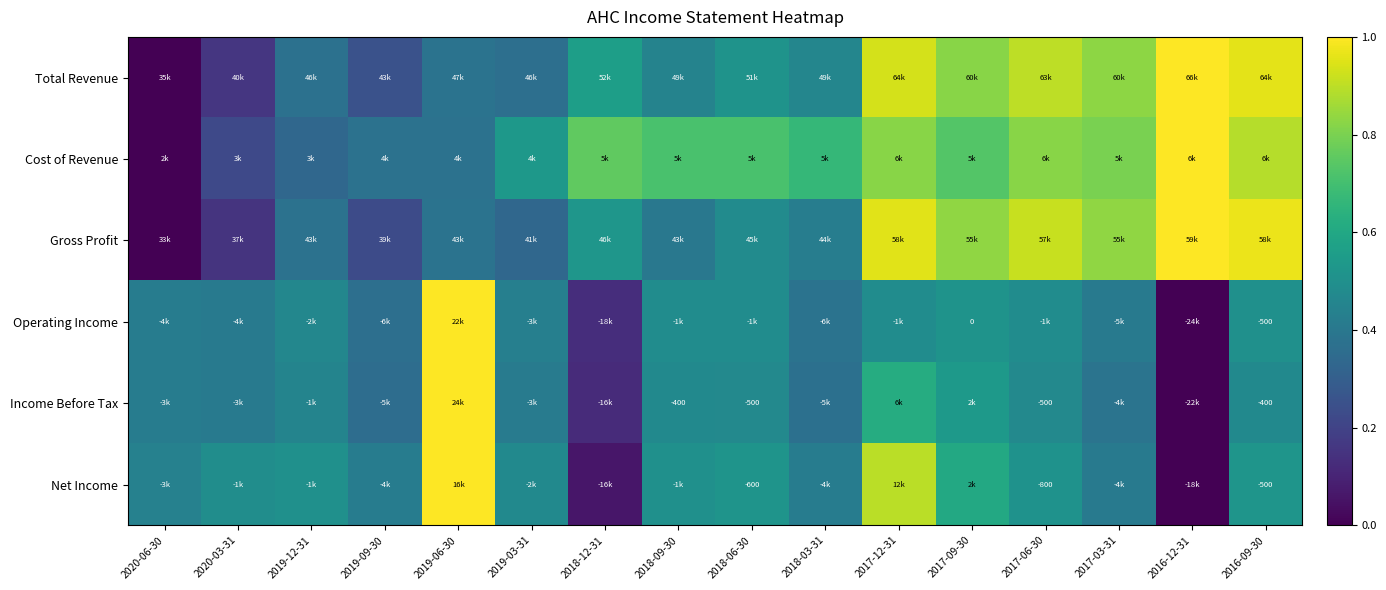

List the labels in order of Operating Income value, smallest first.

2016-12-31, 2018-12-31, 2019-09-30, 2018-03-31, 2017-03-31, 2020-03-31, 2020-06-30, 2019-03-31, 2019-12-31, 2018-09-30, 2018-06-30, 2017-12-31, 2017-06-30, 2016-09-30, 2017-09-30, 2019-06-30